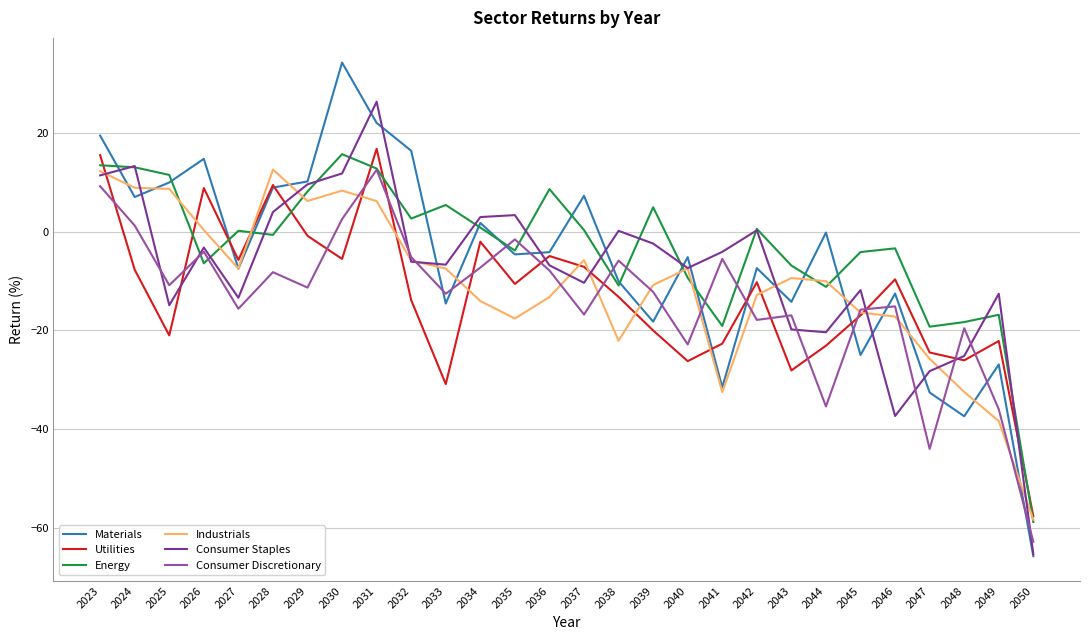

What is the smallest value displayed?

-65.8